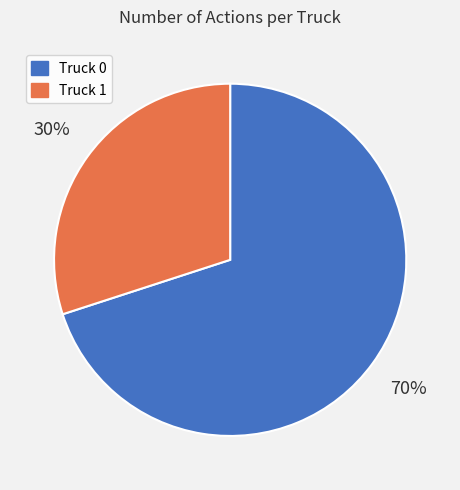

Count the number of slices in the pie.

2